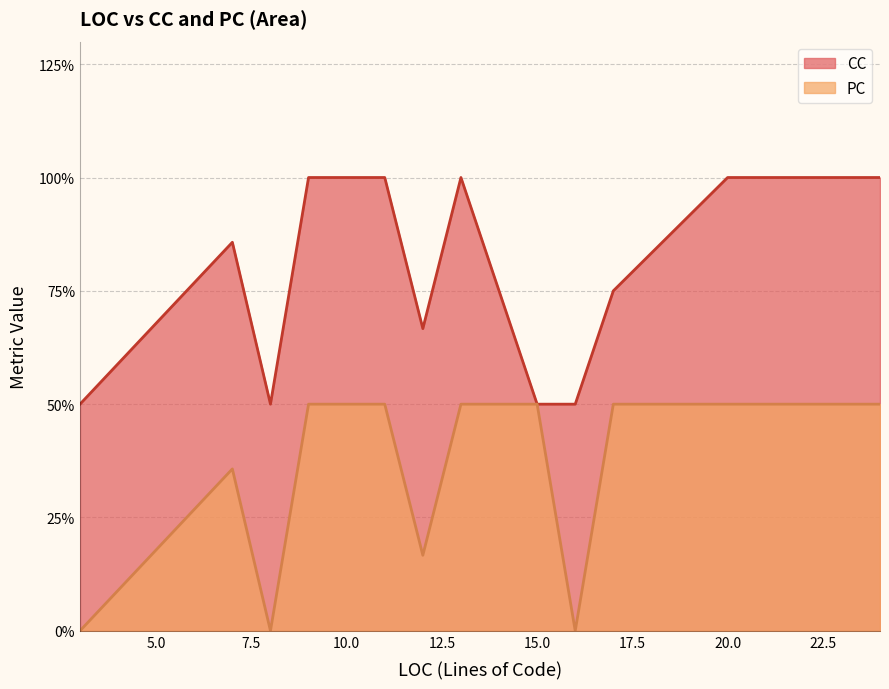

How many PC values are between 0 and 1?

40